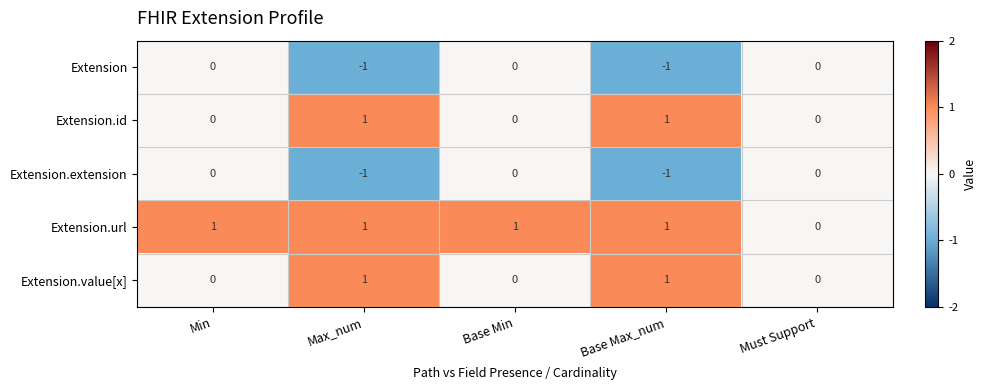

Reading left to right, what are all the values shown in this chart?

Extension: 0	-1	0	-1	0
Extension.id: 0	1	0	1	0
Extension.extension: 0	-1	0	-1	0
Extension.url: 1	1	1	1	0
Extension.value[x]: 0	1	0	1	0